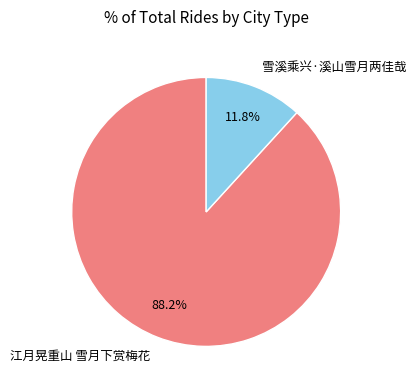

What is the total percentage of 雪溪乘兴·溪山雪月两佳哉 and 江月晃重山 雪月下赏梅花?

100.0%